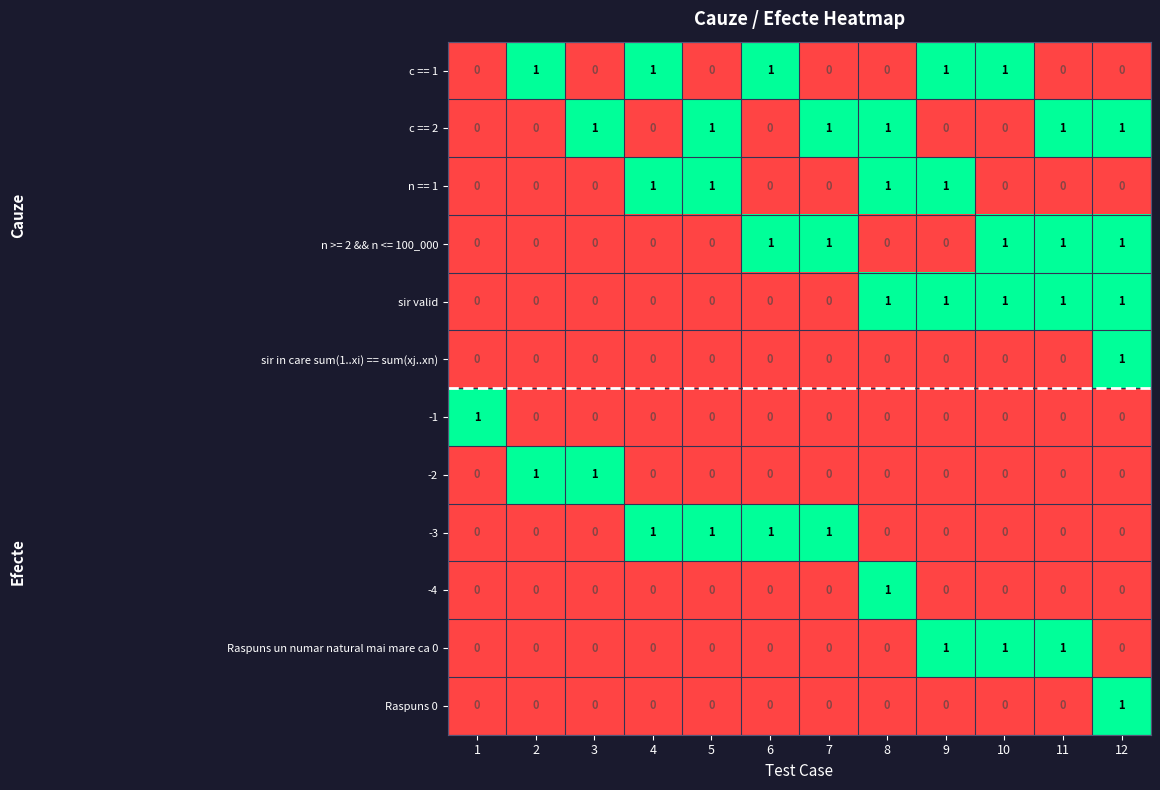

Which category has the highest value in the -4 series?

8